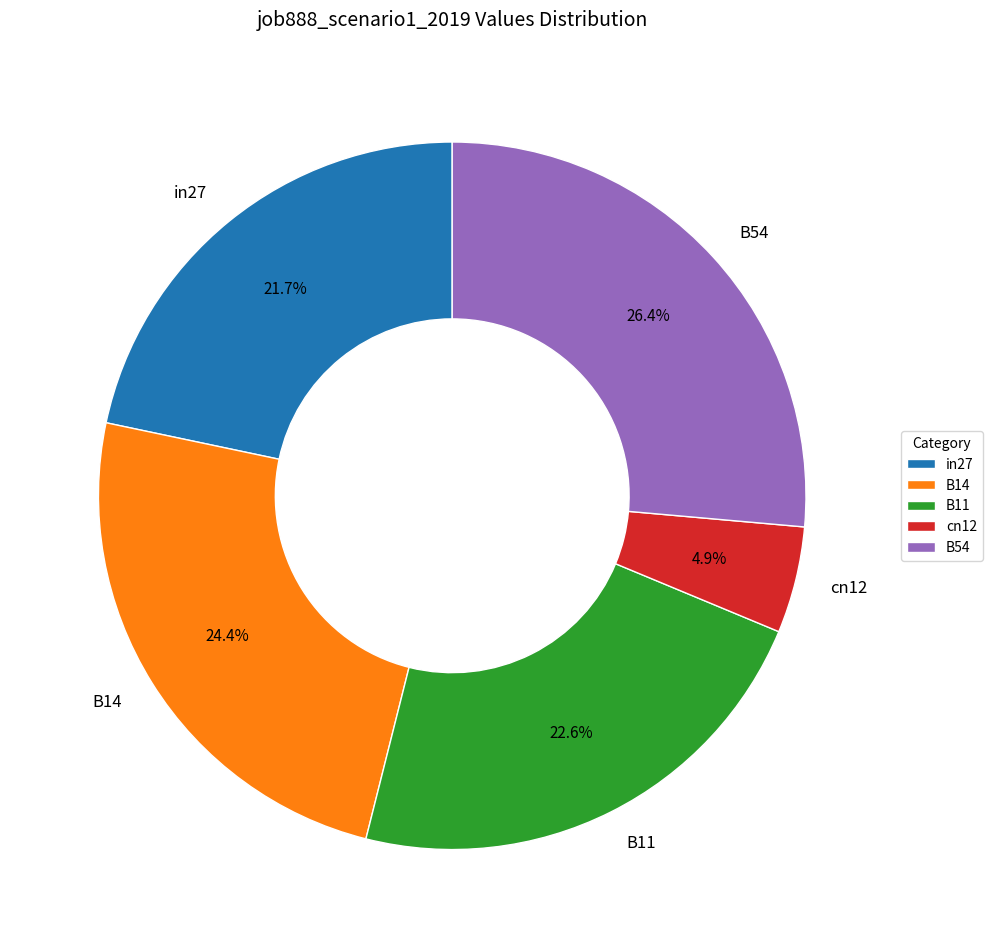

Does B54 represent more than half of the total?

No